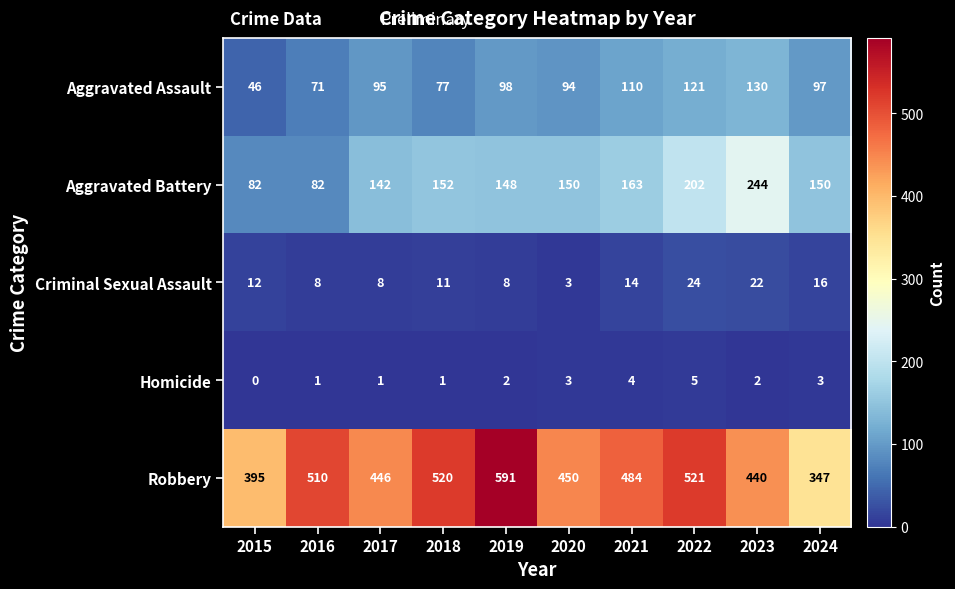

At which category is the sum across all series the highest?

2022